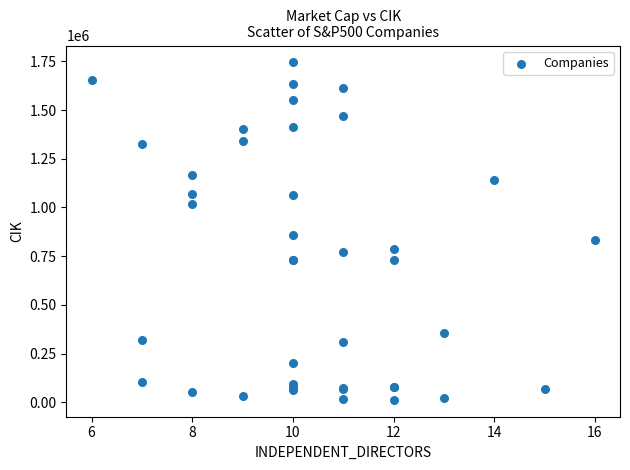

What Y value in the scatter plot is closest to 878708?

858877